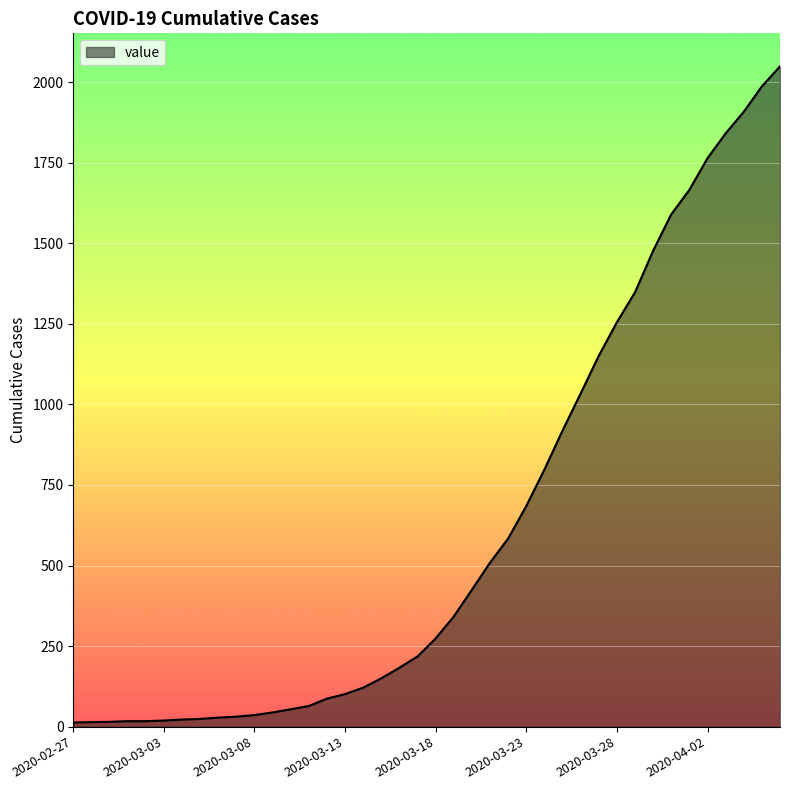

How many lines are shown in the chart?

1